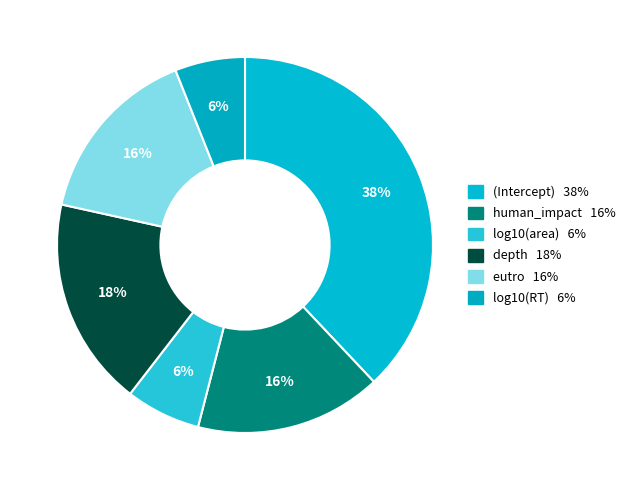

To the nearest percent, what is the difference between the largest and smallest slice percentages?

32%